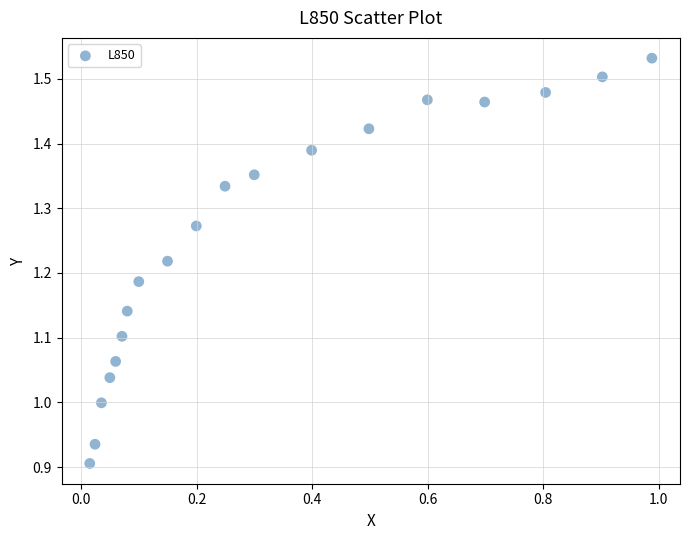

What is the range of Y values (max minus min)?

0.6